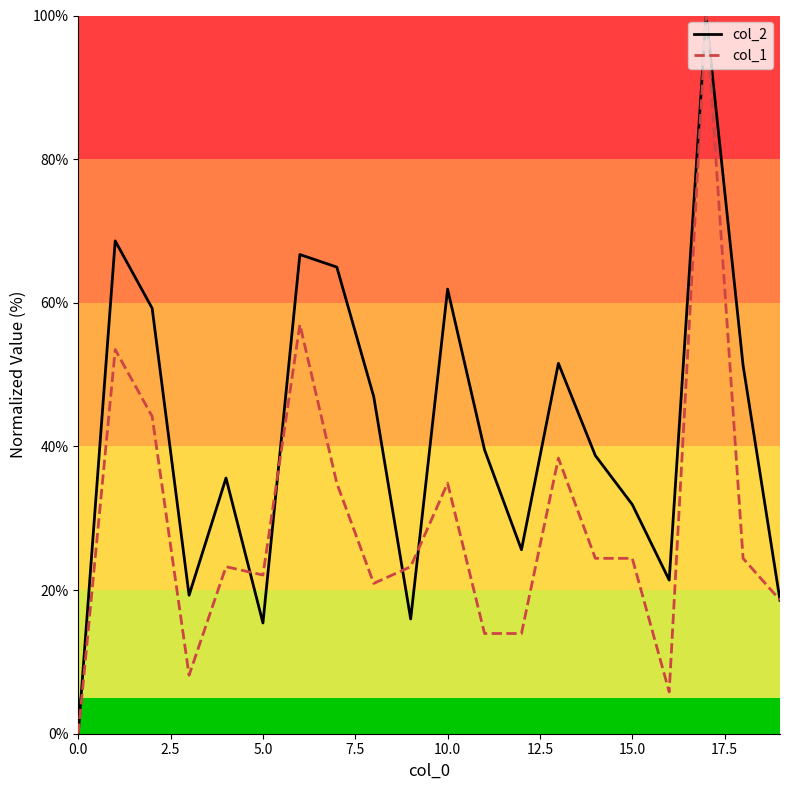

What is the sum of all col_1 values?

586.0